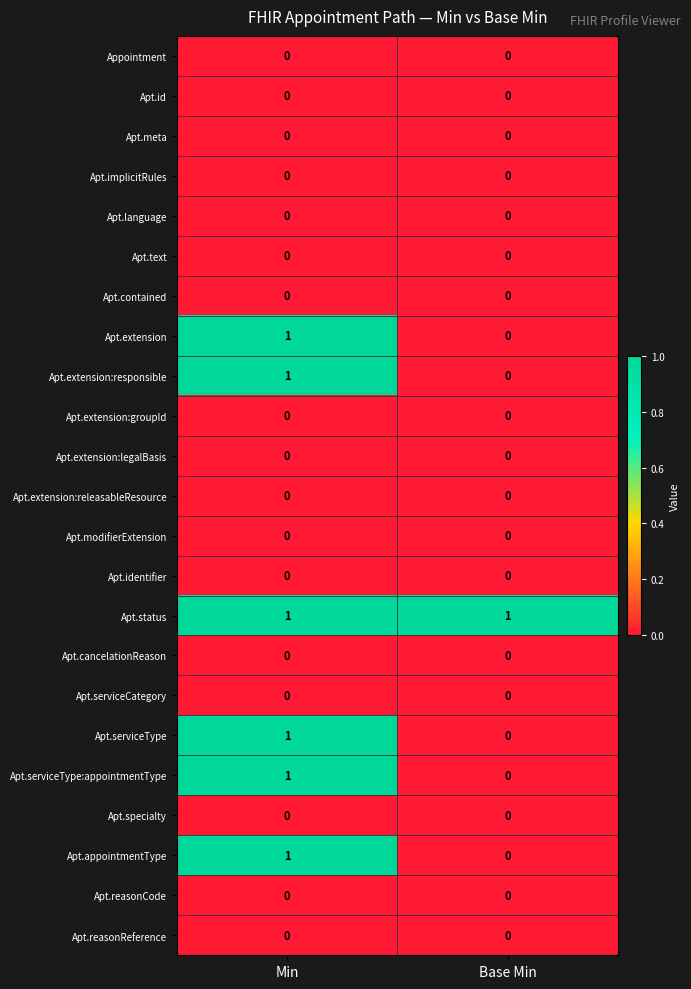

What is the spread (max minus min) of values at Base Min?

1